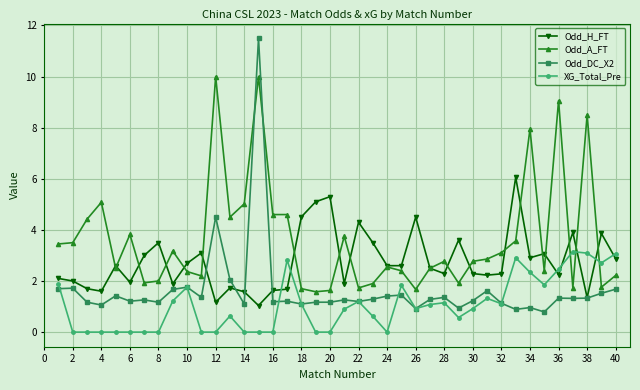

Which series has the largest range (max minus min)?

Odd_DC_X2